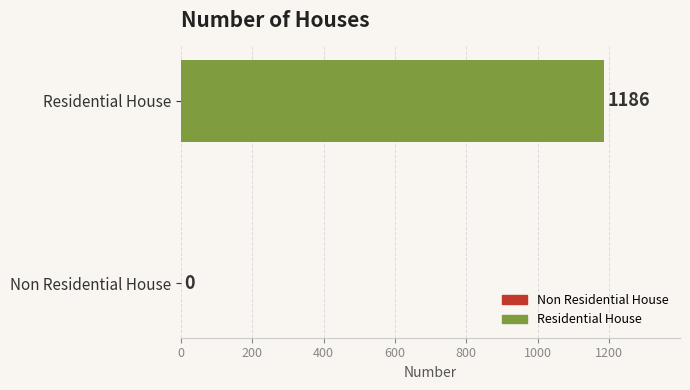

What is the average value?

593